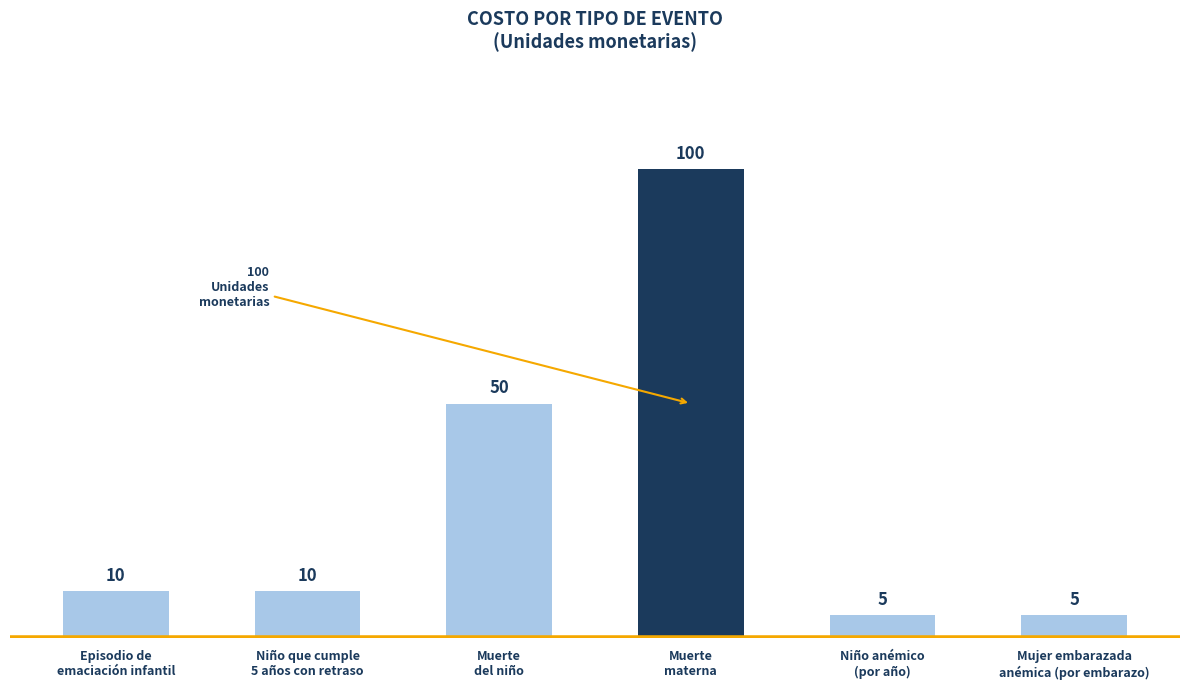

What is the value of the 3rd bar from the left?

50